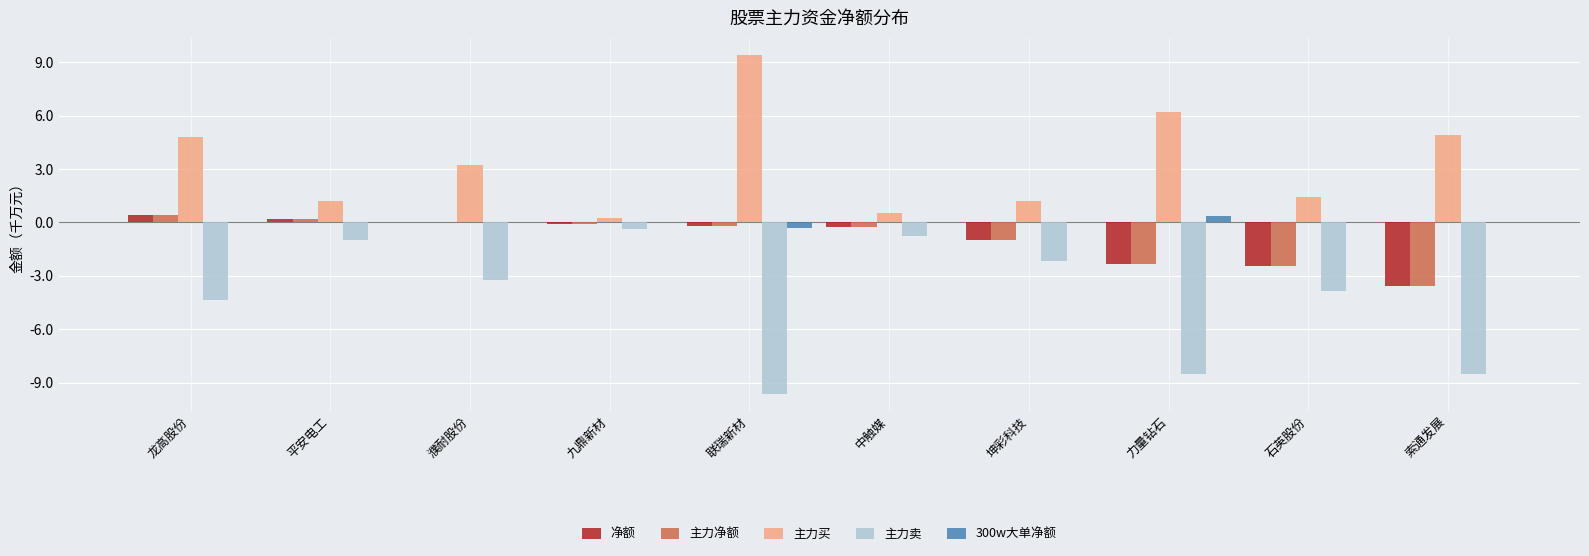

What is the sum of all 主力卖 values?

-42.4